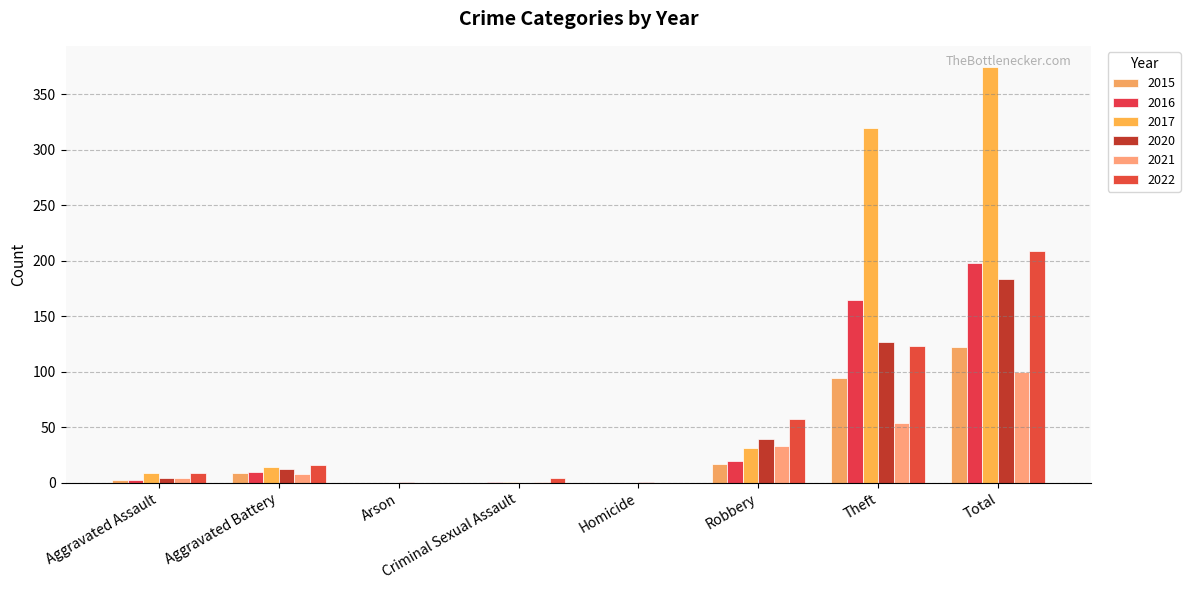

What is the average value of the 2016 series?

50